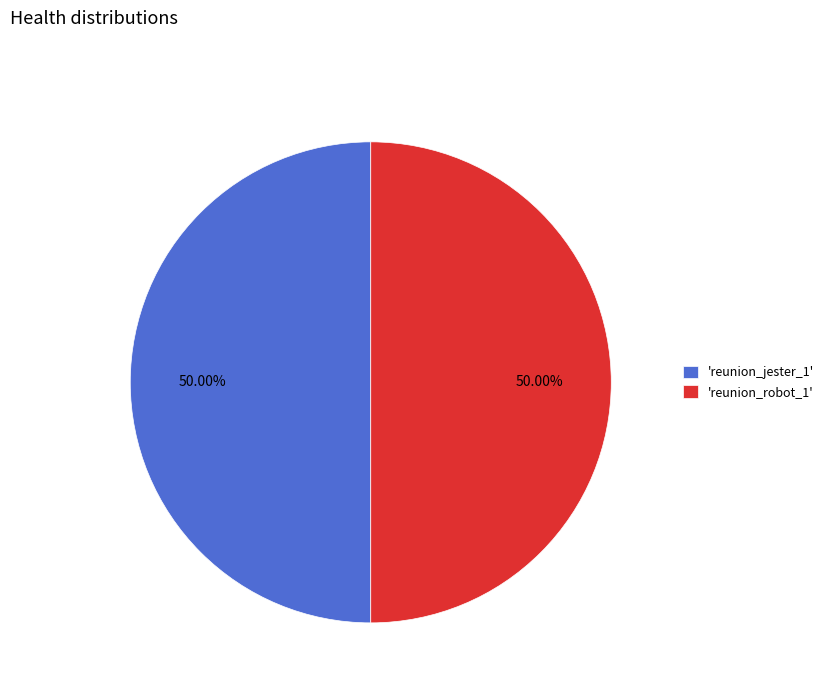

How many segments does this pie chart have?

2